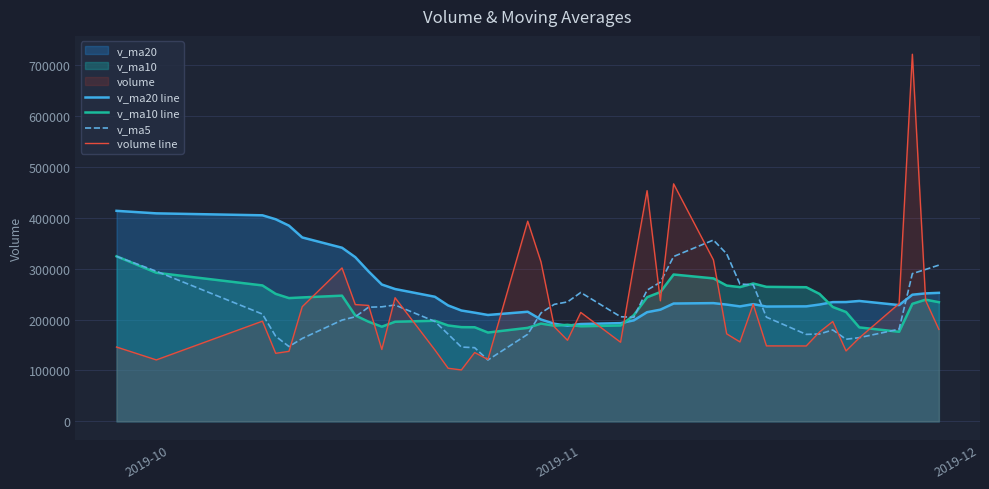

What is the greatest value displayed?

721119.0